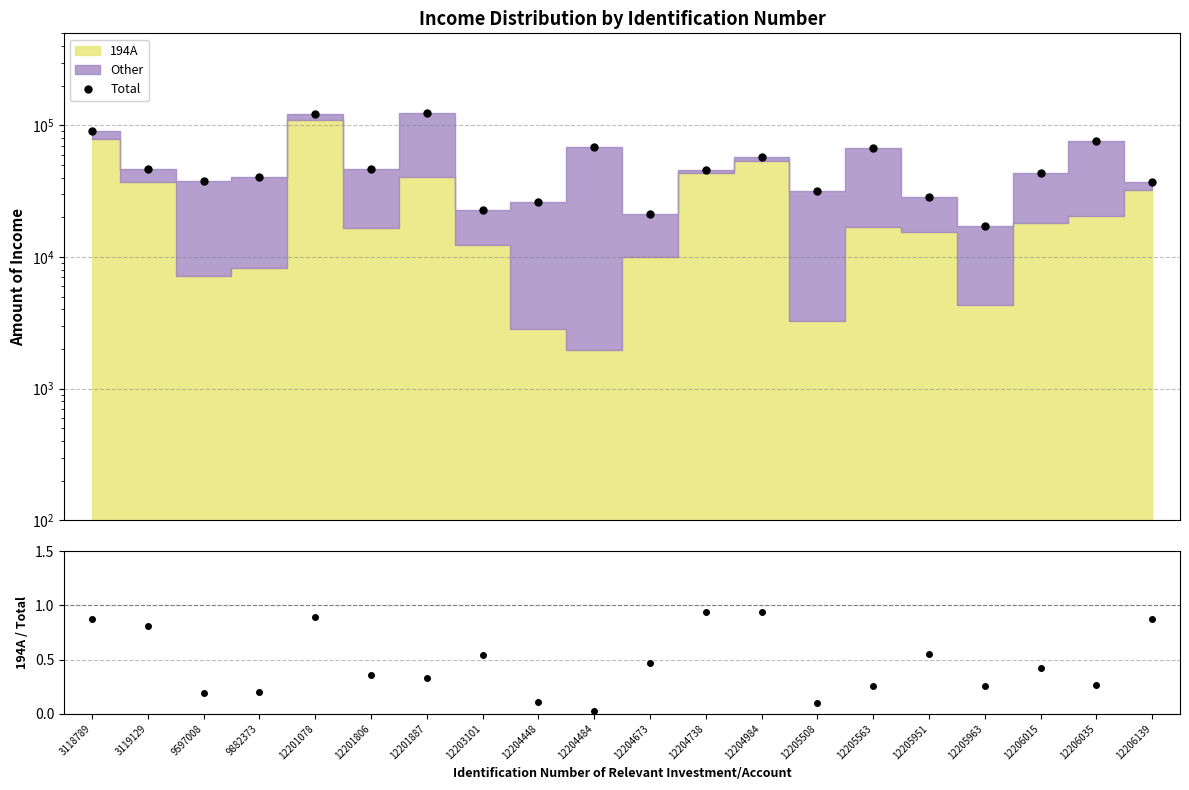

What is the difference between the 194A / Total values at 9882373 and 12201806?

0.2